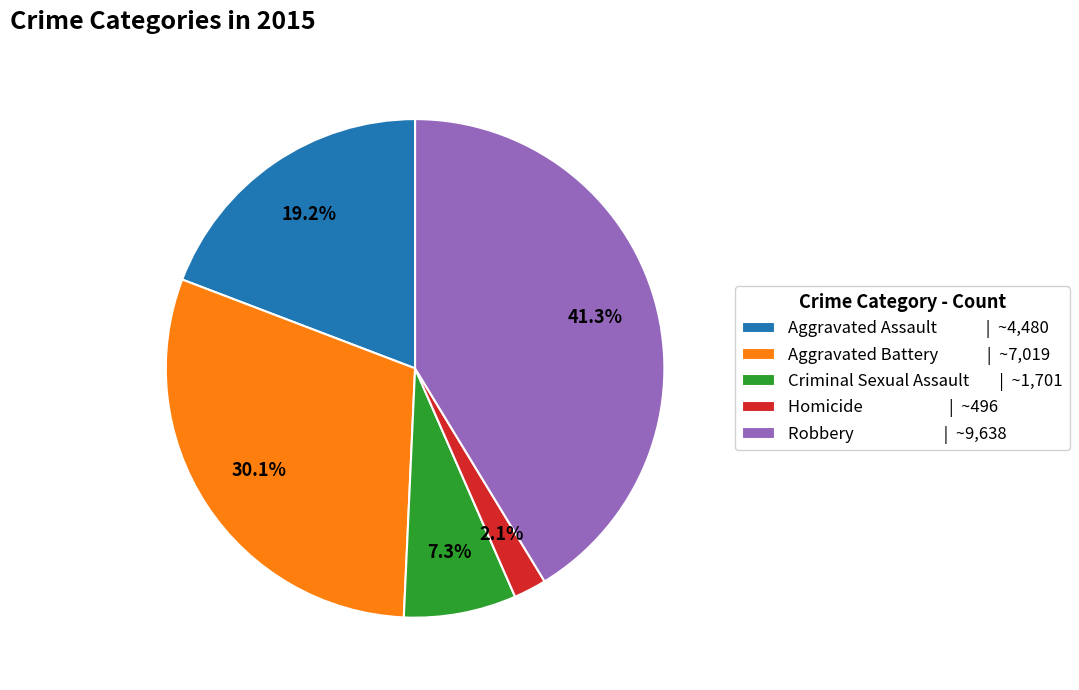

Which has a higher value, Aggravated Assault or Aggravated Battery?

Aggravated Battery